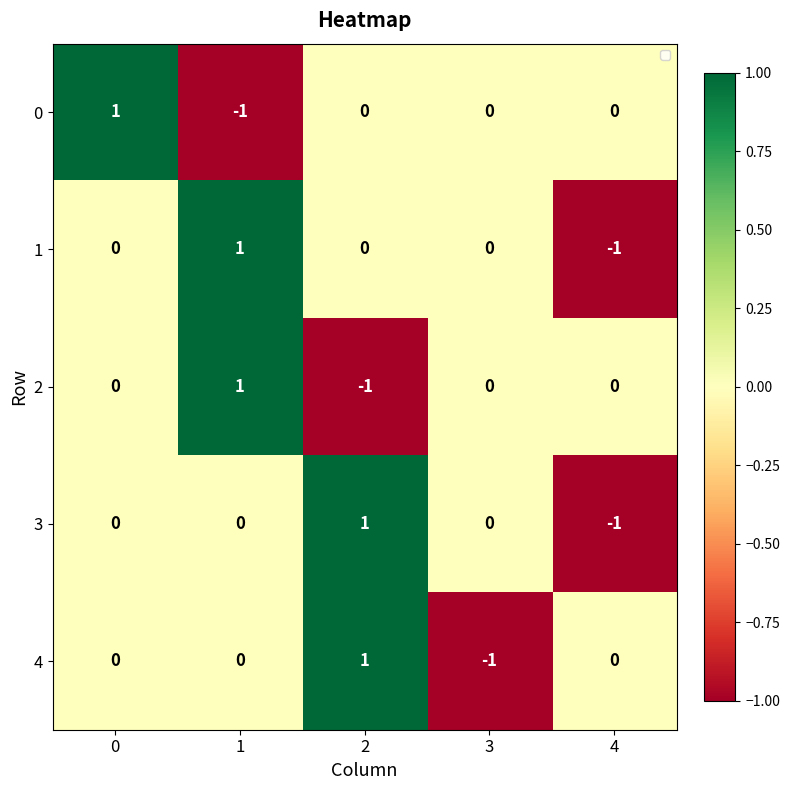

The 2 series shows -1 at 2. True or false?

True